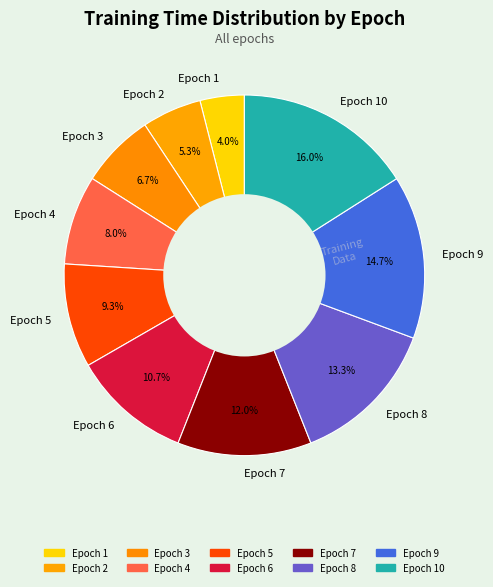

The Epoch 9 slice represents 3% of the pie. True or false?

False